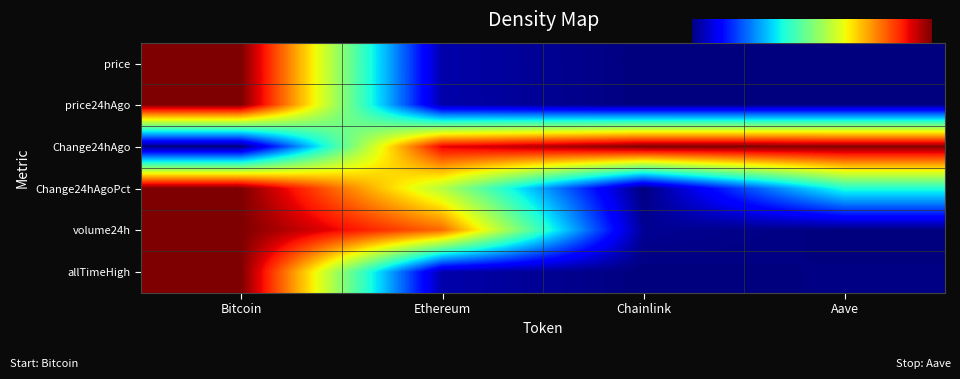

At how many categories does at least one series exceed 0?

4